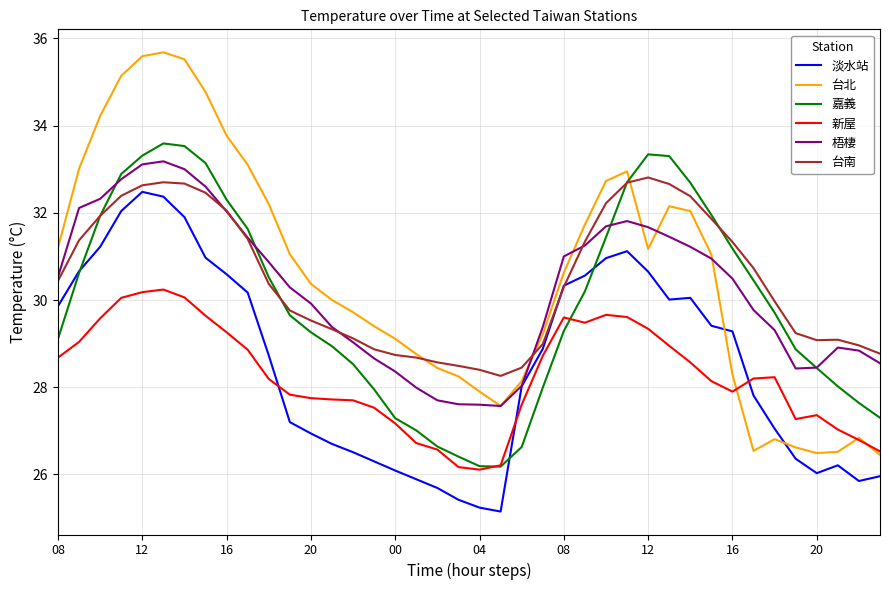

True or false: 新屋 and 梧棲 intersect in this chart.

False